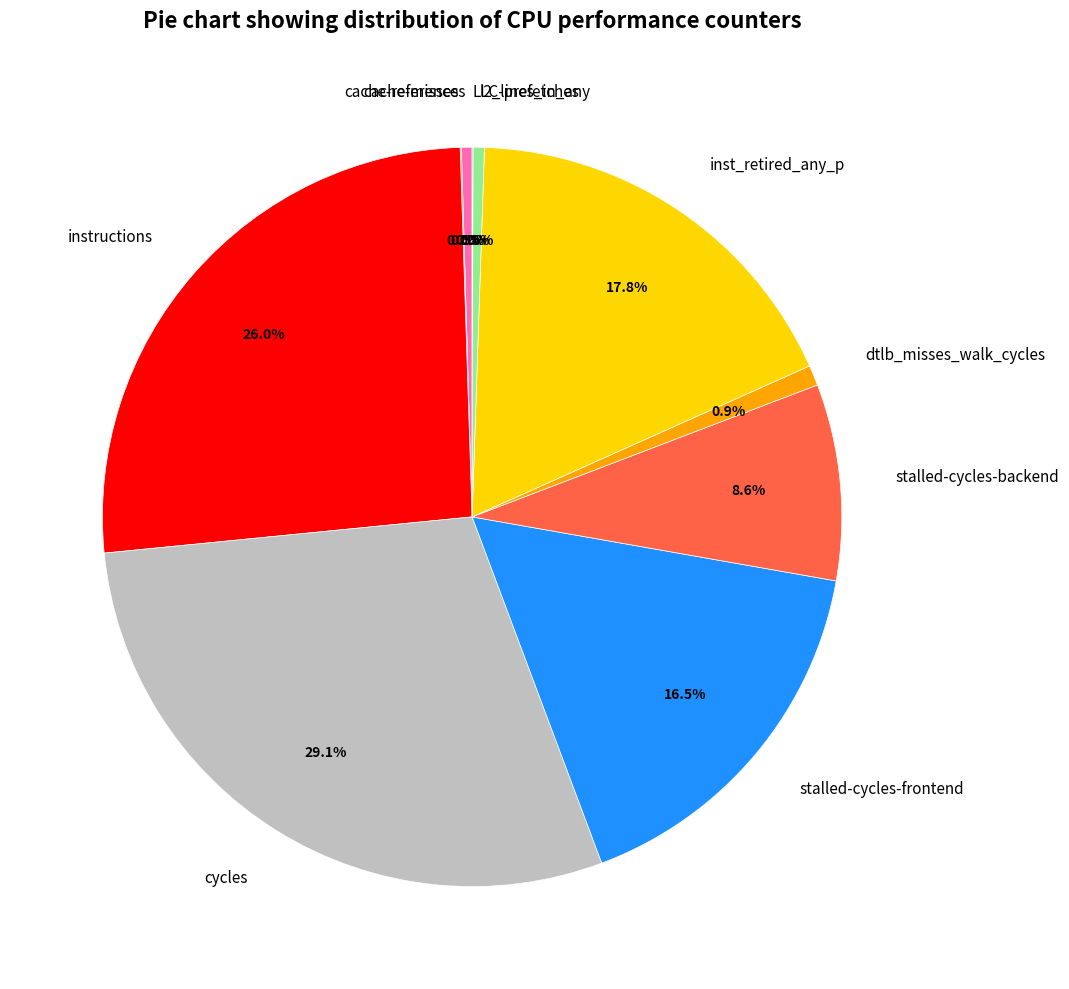

Is cycles the majority of the pie?

No